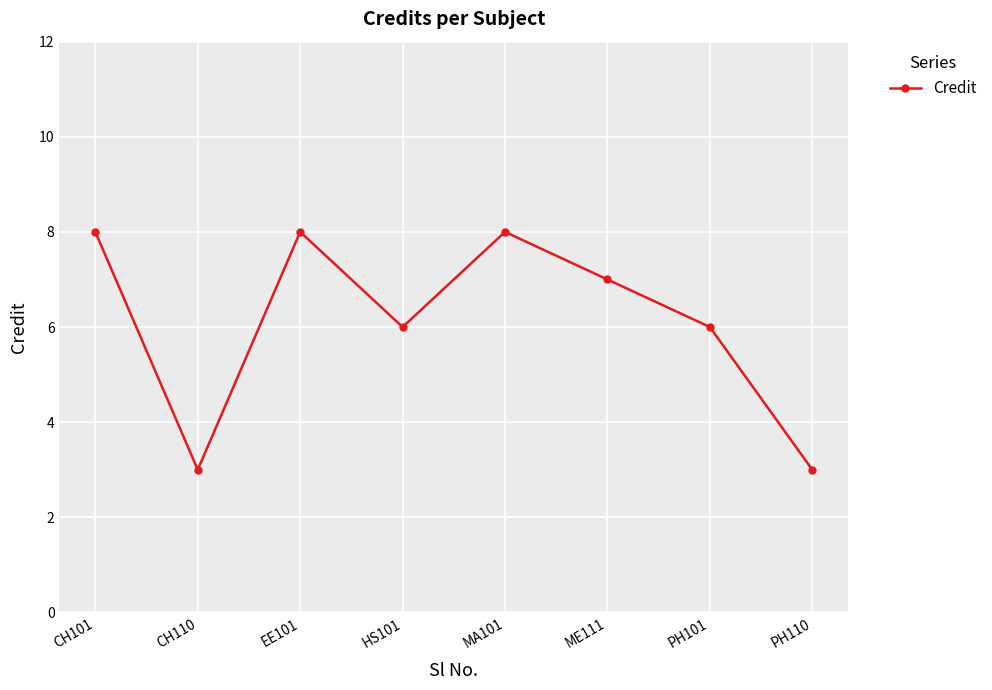

At which label does the data first exceed 7?

CH101